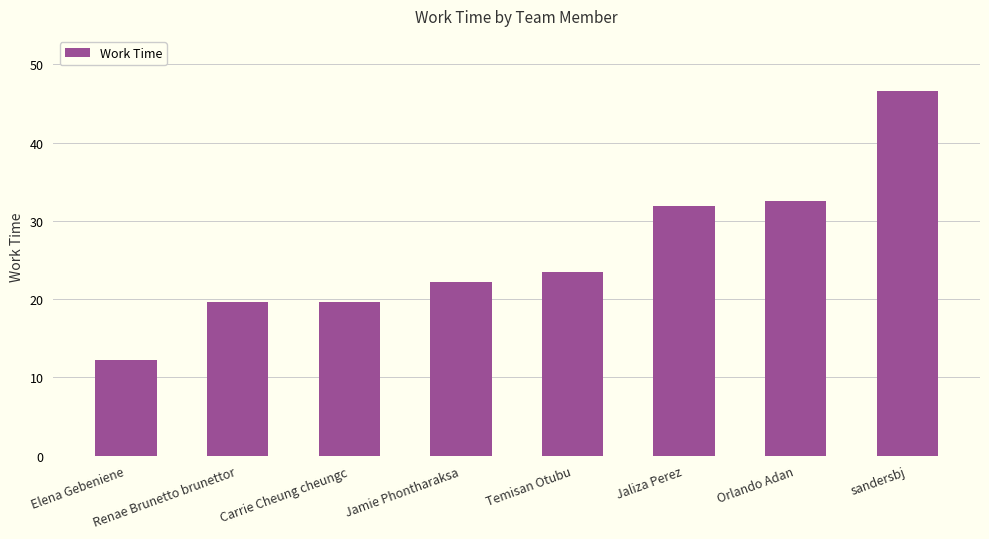

Which has a higher value, Elena Gebeniene or Jamie Phontharaksa?

Jamie Phontharaksa